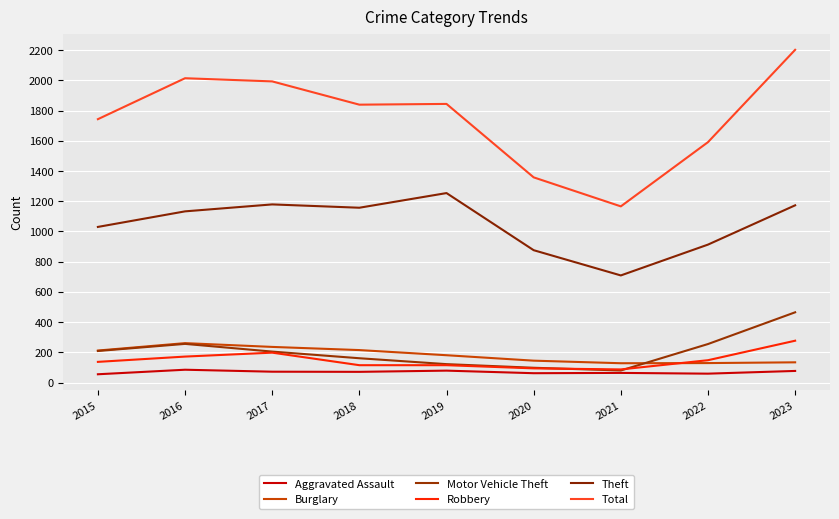

What is the difference between the second highest and second lowest values in the Theft series?

303